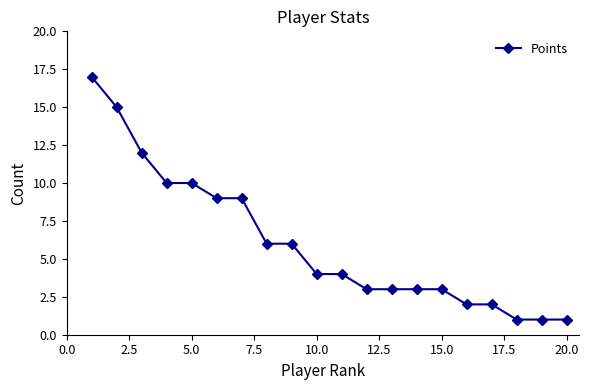

Is this an area chart (filled region under the line)?

No